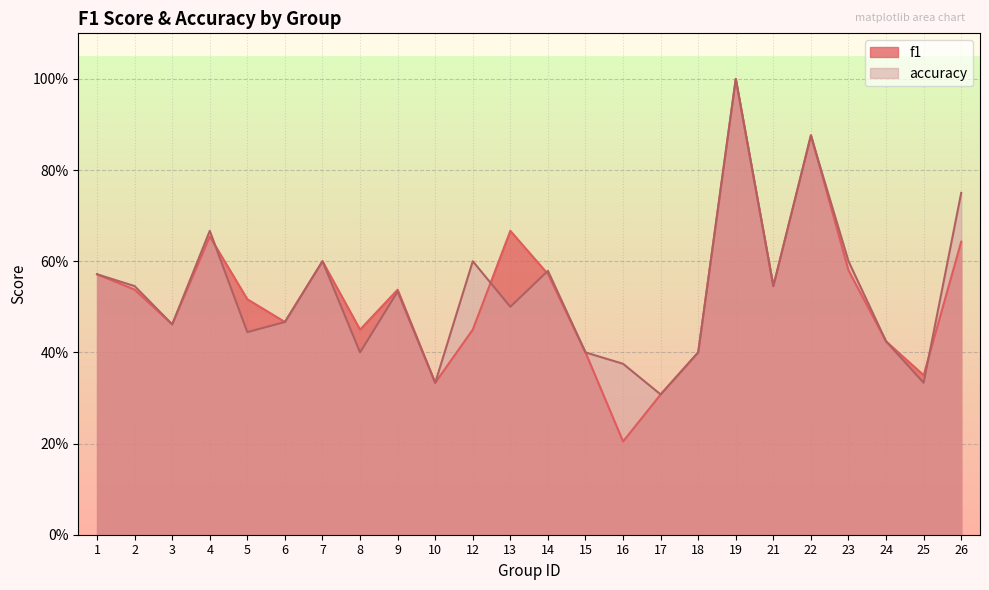

What is the value of the f1 point at the 20th from the left?

0.9